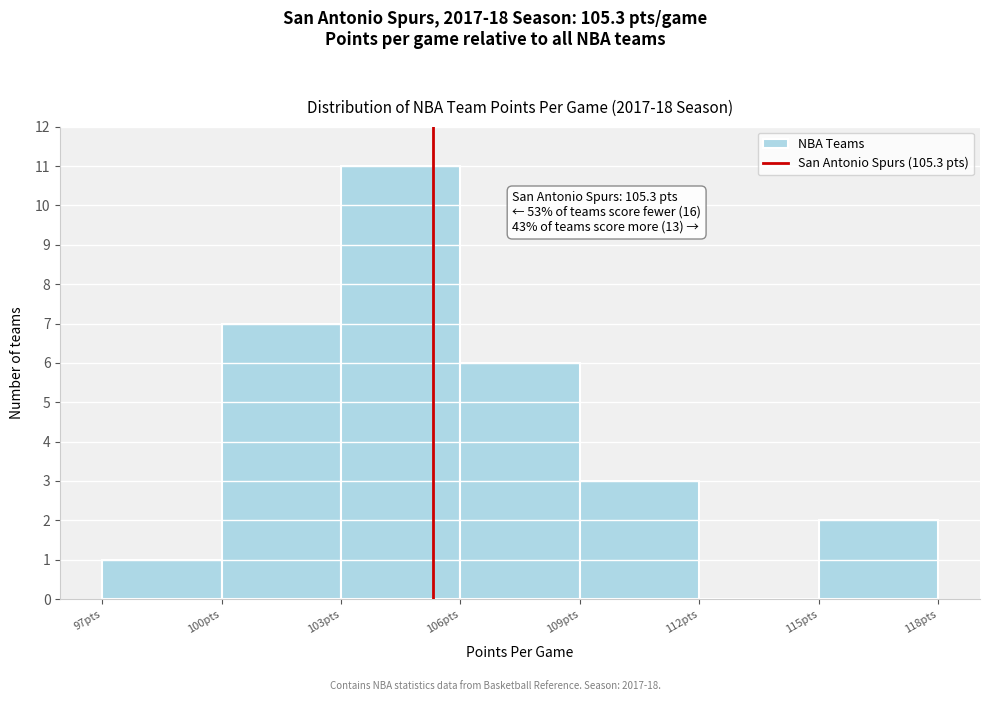

Over which range of the x-axis is the bar tallest?

103 to 106